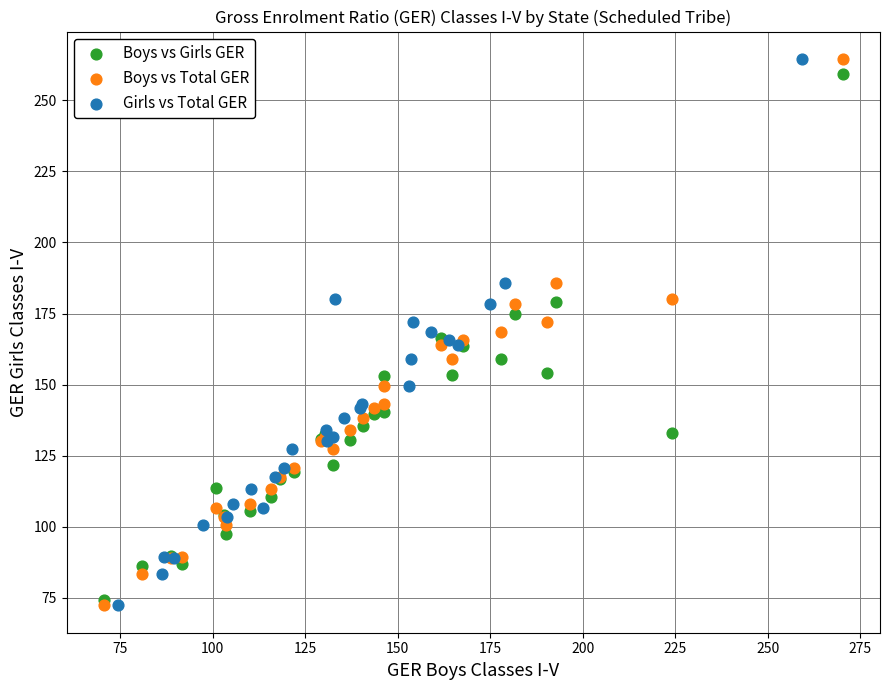

What are all the series names shown in the legend?

Boys vs Girls GER, Boys vs Total GER, Girls vs Total GER